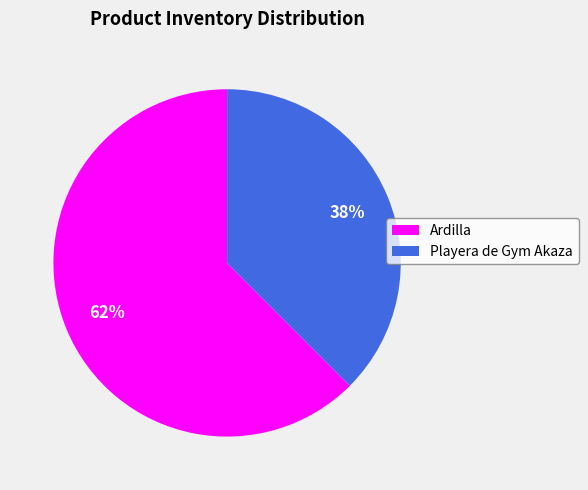

Rank the categories by value from highest to lowest.

Ardilla, Playera de Gym Akaza